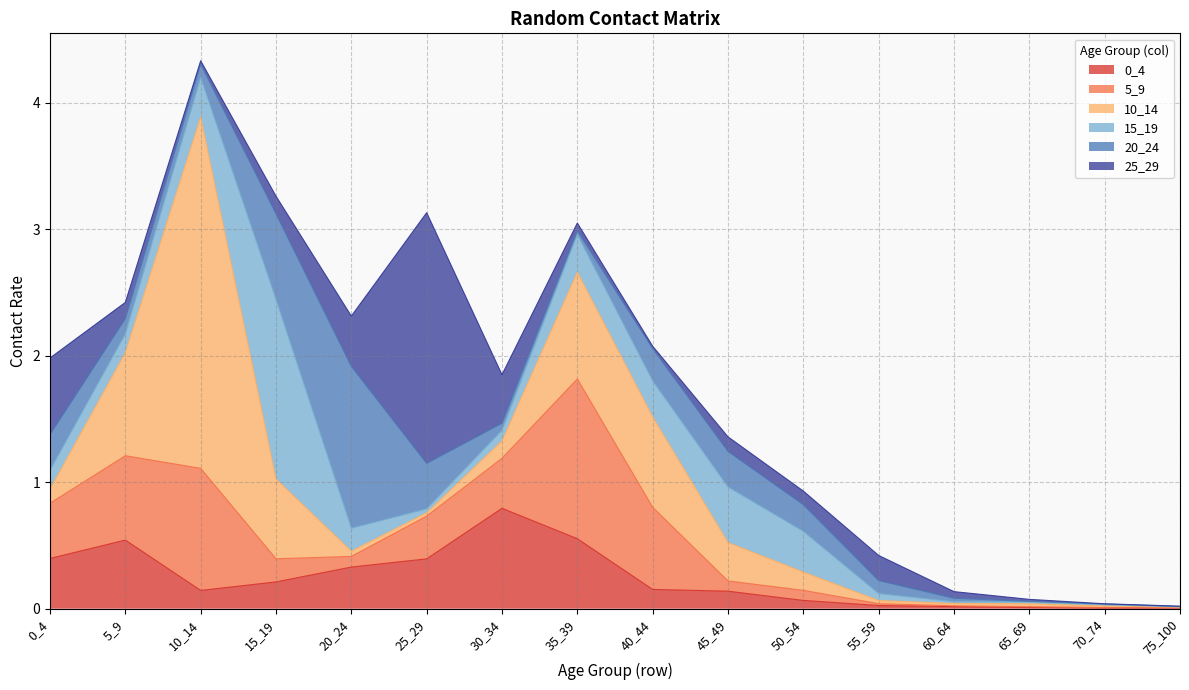

Count the number of categories in the chart.

16